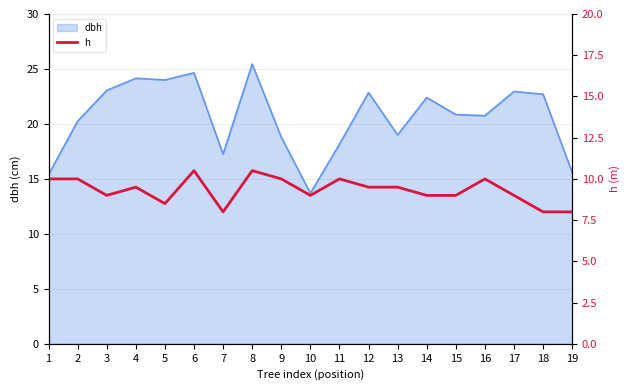

The dbh series shows 25.2 at 1. True or false?

False